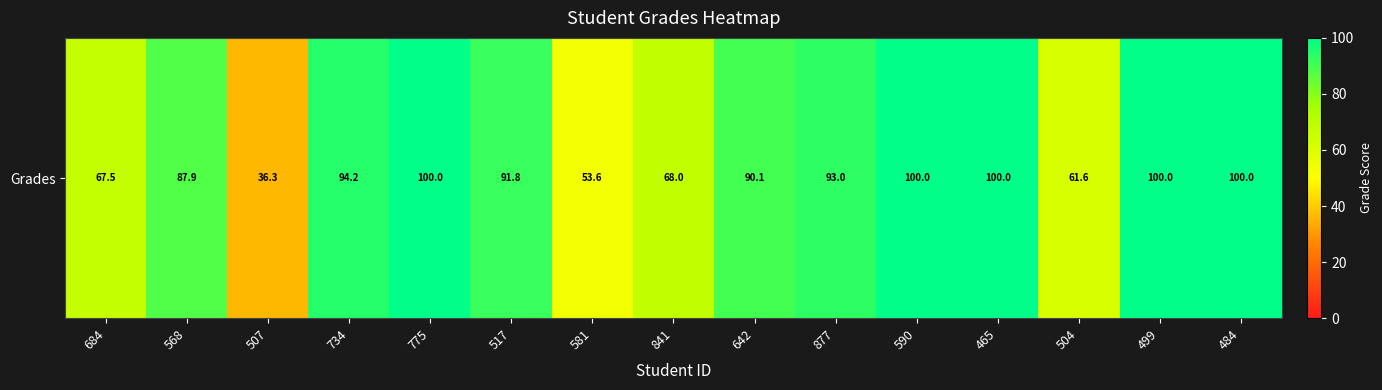

Rank the categories by value from lowest to highest.

507, 581, 504, 684, 841, 568, 642, 517, 877, 734, 775, 590, 465, 499, 484